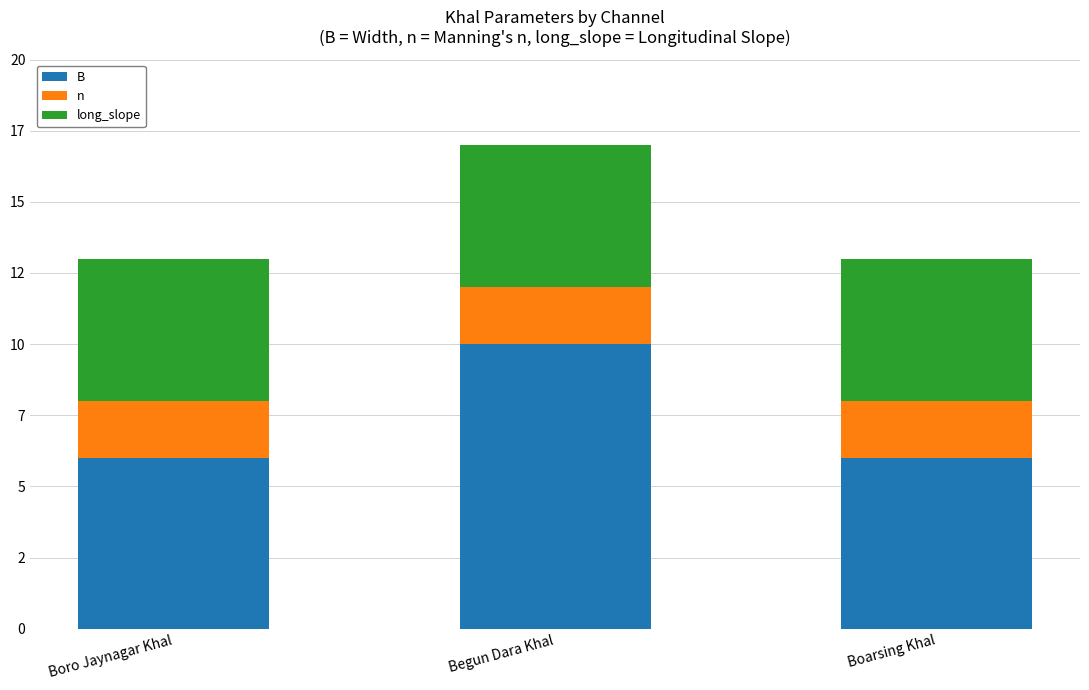

Are the bars horizontal?

No